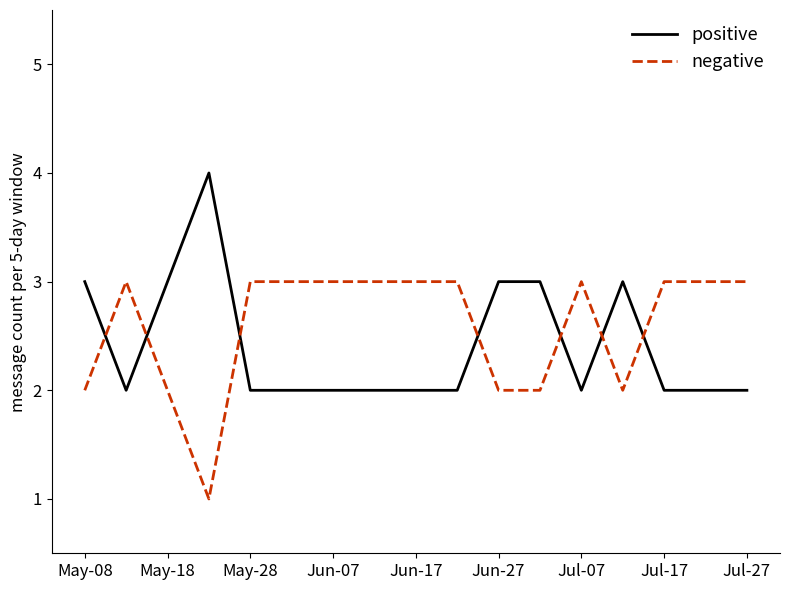

Is this an area chart (filled region under the line)?

No